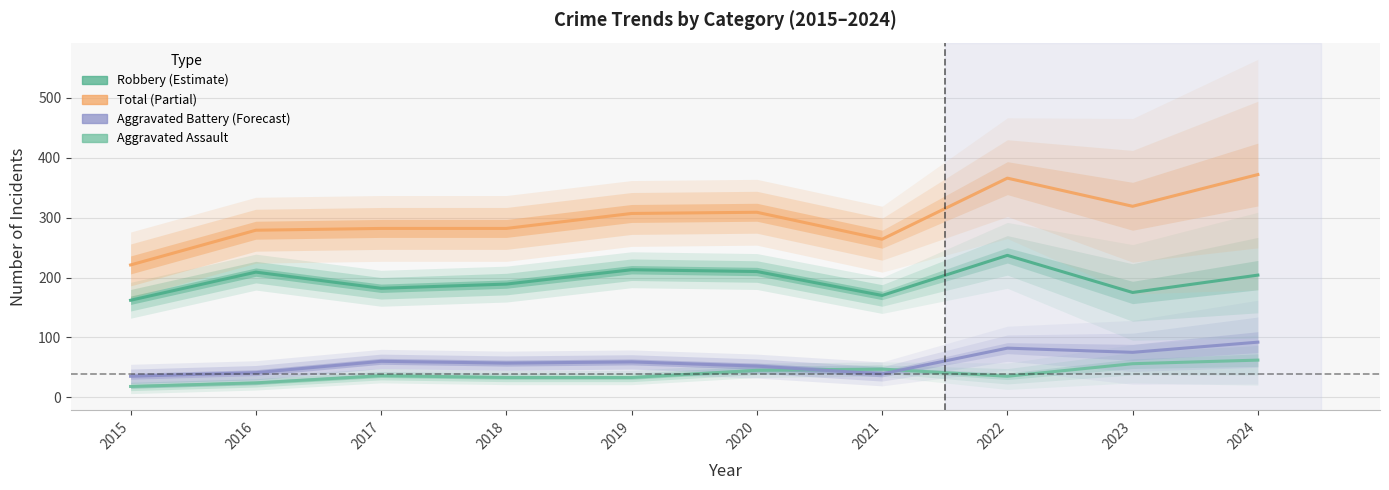

What is the value of the Aggravated Assault point at the 3rd from the left?

36